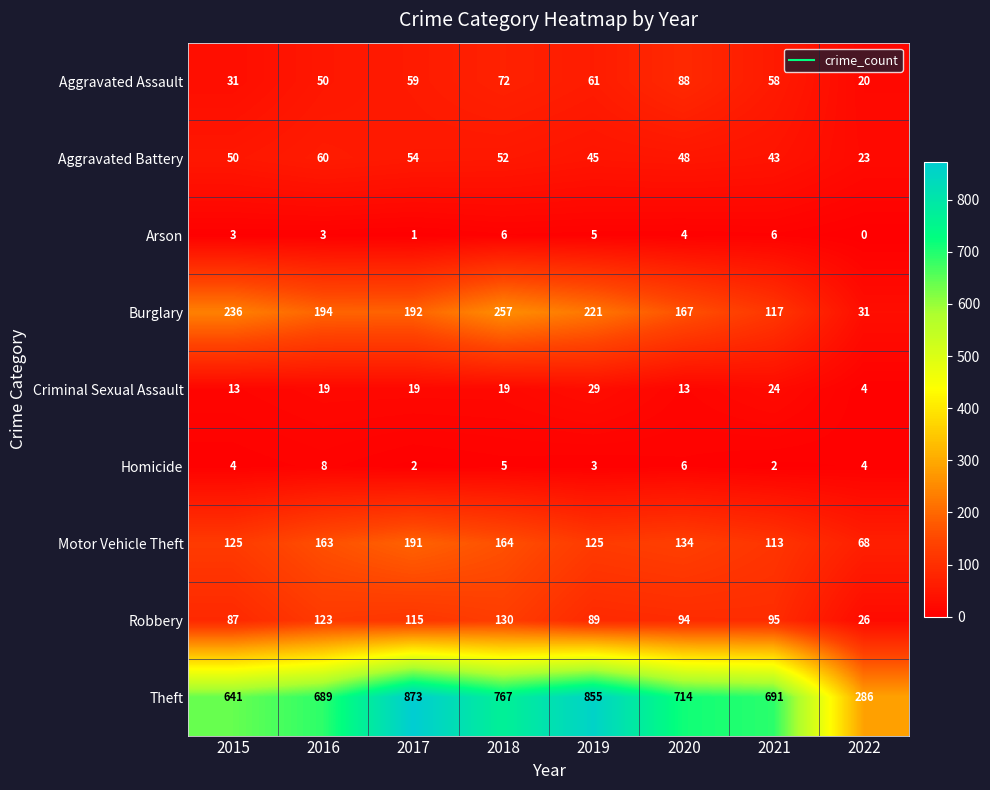

Rank the series by their maximum value, from lowest to highest.

Arson, Homicide, Criminal Sexual Assault, Aggravated Battery, Aggravated Assault, Robbery, Motor Vehicle Theft, Burglary, Theft